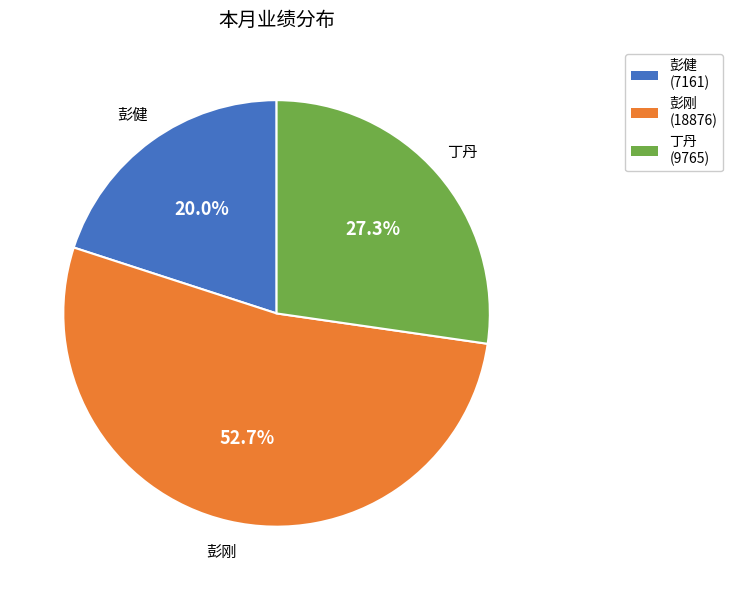

Combined, what portion of the pie is 彭健 and 丁丹?

47.3%